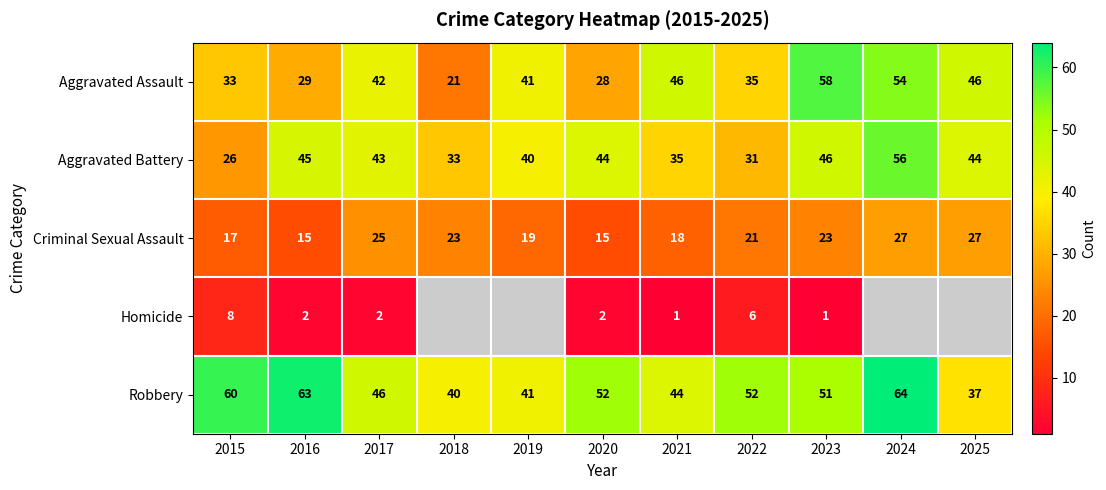

Is the value of Aggravated Assault at 2022 greater than the value of Criminal Sexual Assault at 2025?

Yes